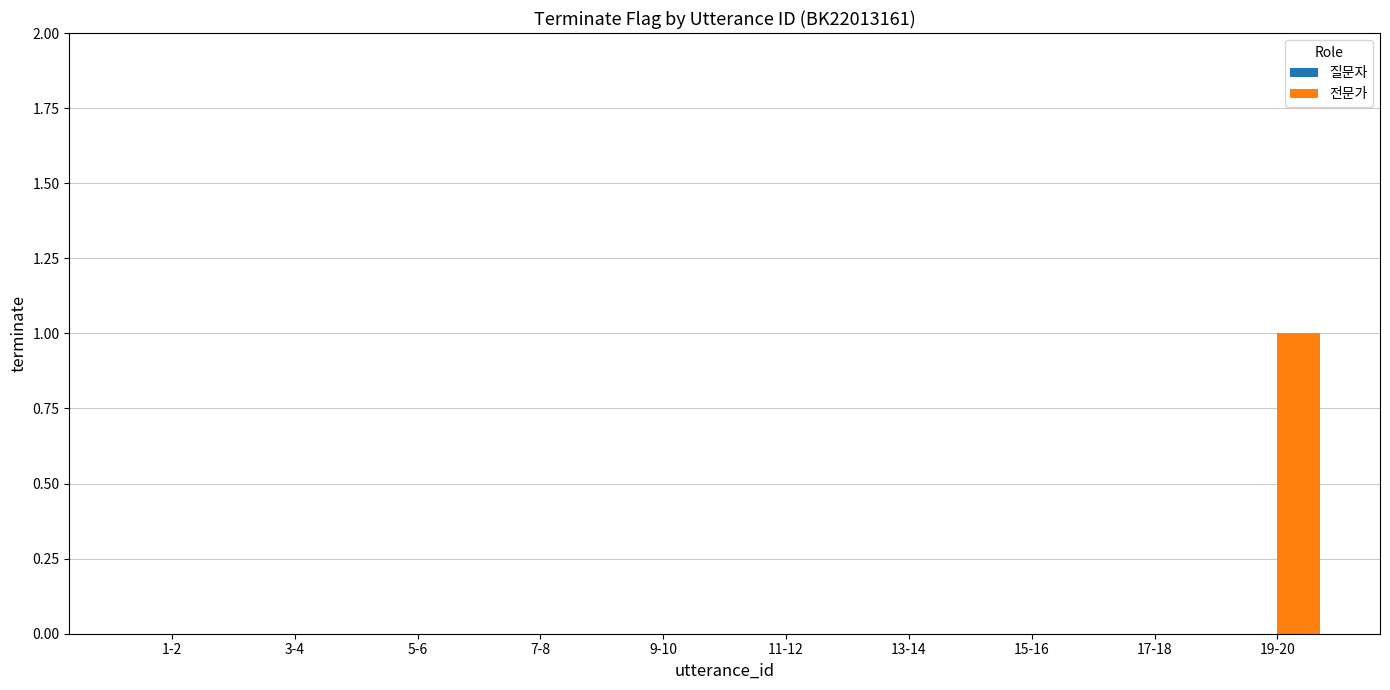

Which label corresponds to the largest value in the chart?

19-20